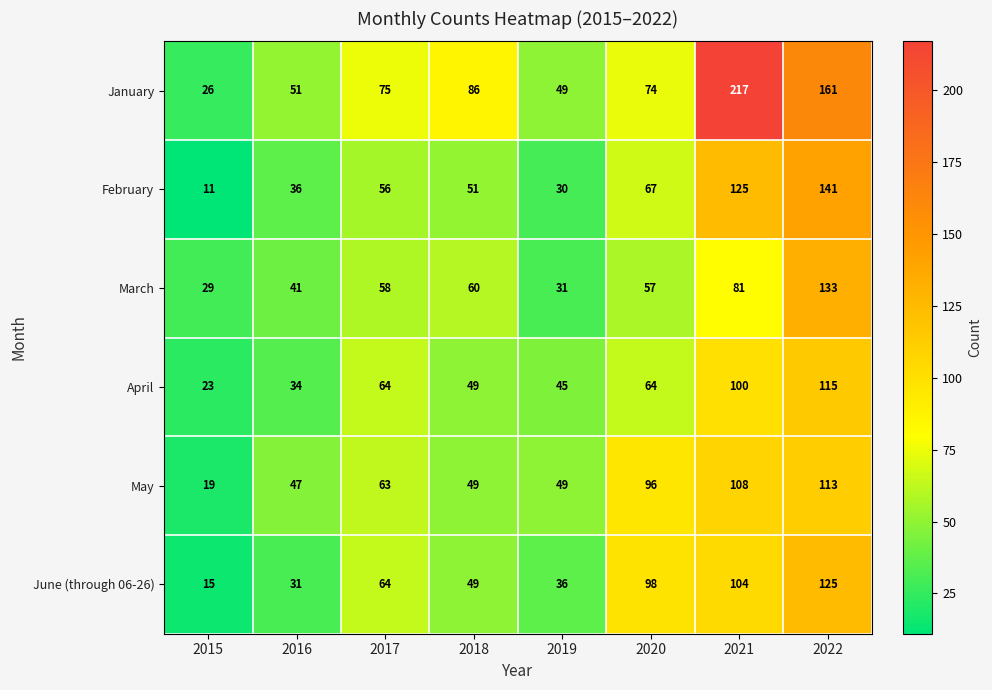

At which category is the sum across all series the highest?

2022